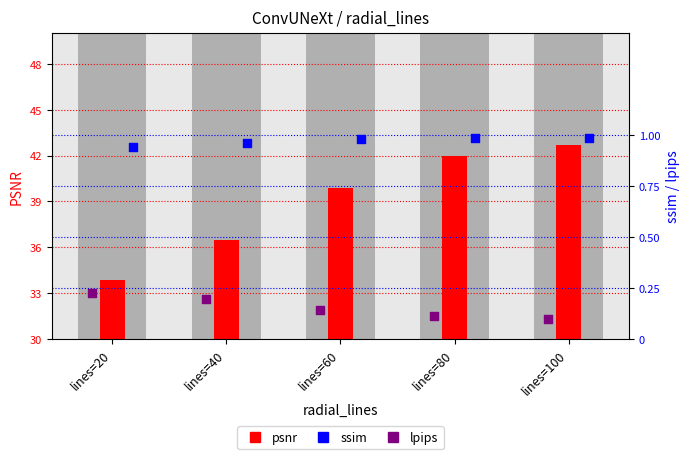

At which category is the sum across all series the highest?

lines=100